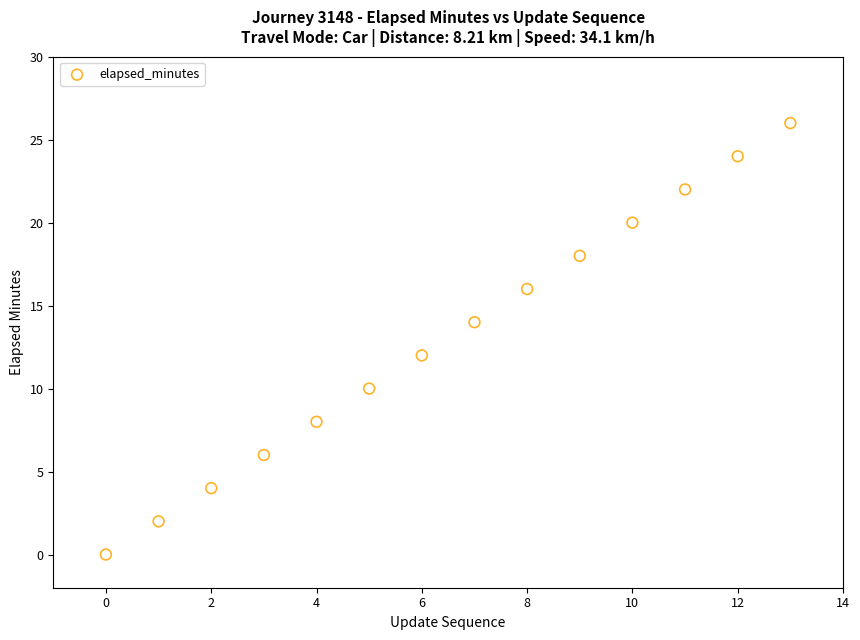

What is the range of Y values (max minus min)?

26